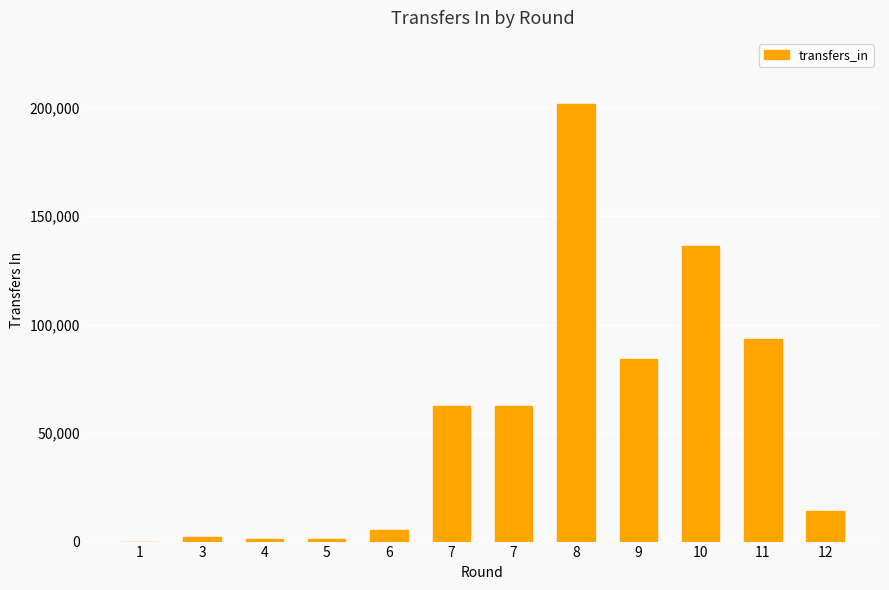

List the labels in order of value, largest first.

8, 10, 11, 9, 7, 7, 12, 6, 3, 5, 4, 1